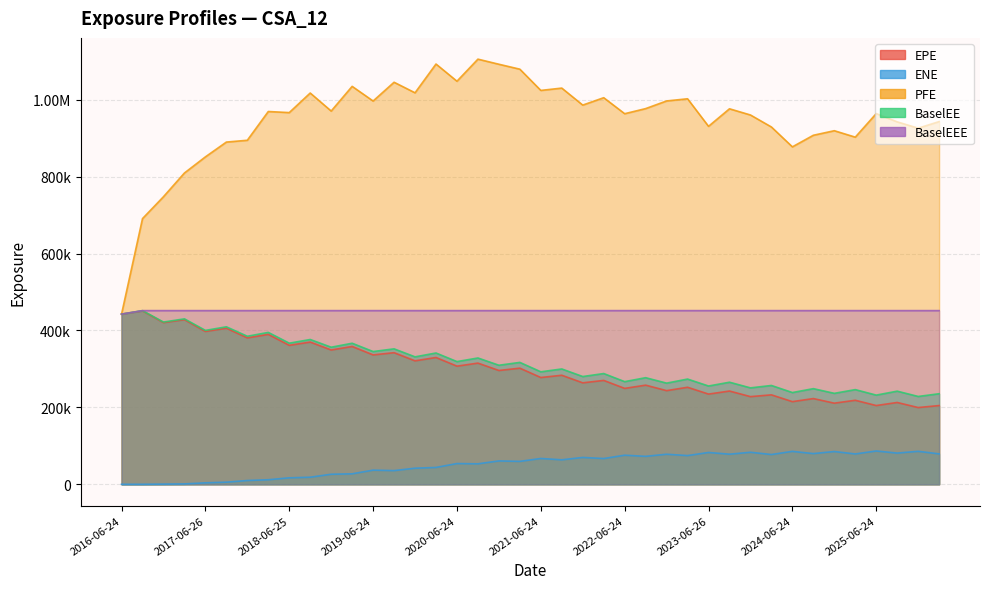

Reading left to right, extract all data points from this chart.

EPE: 442526.0	450901.0	420476.0	428126.0	397492.0	405980.0	380789.0	389853.0	361404.0	369864.0	349252.0	358449.0	336464.0	342248.0	321086.0	329761.0	307240.0	315144.0	295986.0	301978.0	277689.0	283561.0	263864.0	270168.0	249410.0	257826.0	243576.0	252319.0	234599.0	242520.0	228002.0	232607.0	214960.0	222937.0	210974.0	218513.0	204801.0	212775.0	199614.0	204768.0
ENE: 0.0	7.5	449.9	990.5	3783.1	5514.2	9837.0	11833.0	16844.7	18431.4	26123.2	27242.5	36781.7	35599.0	41840.4	43842.6	53929.7	53241.1	60774.5	59596.9	67143.6	63693.5	69854.6	67002.6	75671.8	72717.7	78177.0	74671.7	82740.3	78302.7	83284.1	77432.7	85626.9	79834.3	85232.8	78905.3	86615.7	81173.6	85781.9	79100.0
PFE: 442526.0	690958.0	747869.0	809564.0	851483.0	889982.0	894711.0	969464.0	966650.0	1017540.0	970660.0	1034870.0	996750.0	1045550.0	1018130.0	1092930.0	1048240.0	1105640.0	1092390.0	1079540.0	1024330.0	1030370.0	986151.0	1005390.0	963751.0	977017.0	996927.0	1002590.0	930948.0	976540.0	960425.0	929196.0	877551.0	907693.0	919521.0	902777.0	964036.0	942545.0	926075.0	943239.0
BaselEE: 442526.0	451656.0	421877.0	430261.0	400230.0	409563.0	385003.0	395009.0	366982.0	376548.0	356492.0	366835.0	345235.0	352239.0	331461.0	341448.0	319104.0	328483.0	309613.0	316994.0	292547.0	299926.0	280261.0	288020.0	266958.0	277218.0	263080.0	273659.0	255601.0	265466.0	250768.0	257005.0	238618.0	248719.0	236547.0	246210.0	231924.0	242215.0	228414.0	235516.0
BaselEEE: 442526.0	451656.0	451656.0	451656.0	451656.0	451656.0	451656.0	451656.0	451656.0	451656.0	451656.0	451656.0	451656.0	451656.0	451656.0	451656.0	451656.0	451656.0	451656.0	451656.0	451656.0	451656.0	451656.0	451656.0	451656.0	451656.0	451656.0	451656.0	451656.0	451656.0	451656.0	451656.0	451656.0	451656.0	451656.0	451656.0	451656.0	451656.0	451656.0	451656.0